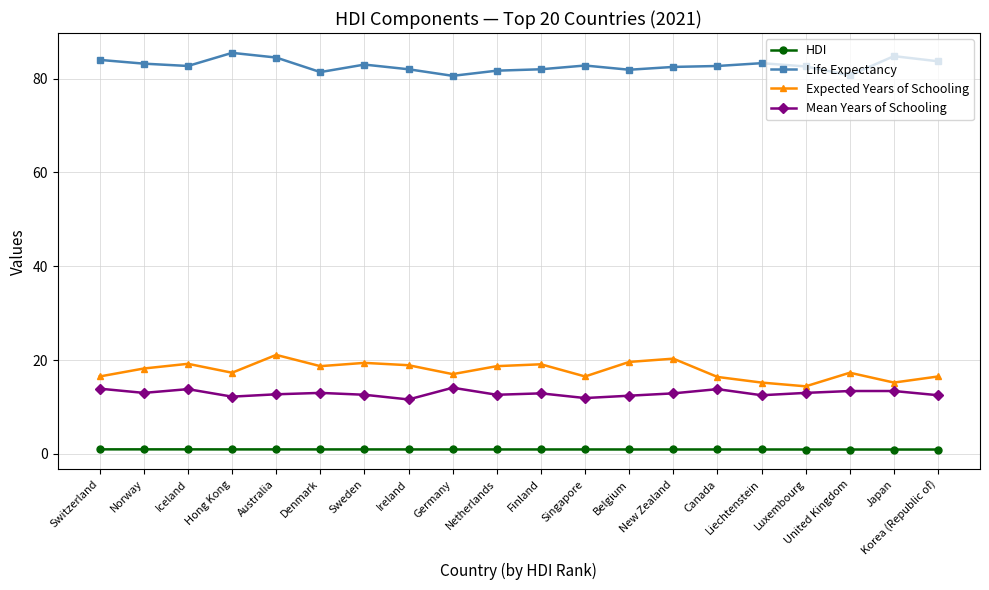

True or false: HDI has a value of 0.9 at New Zealand.

True